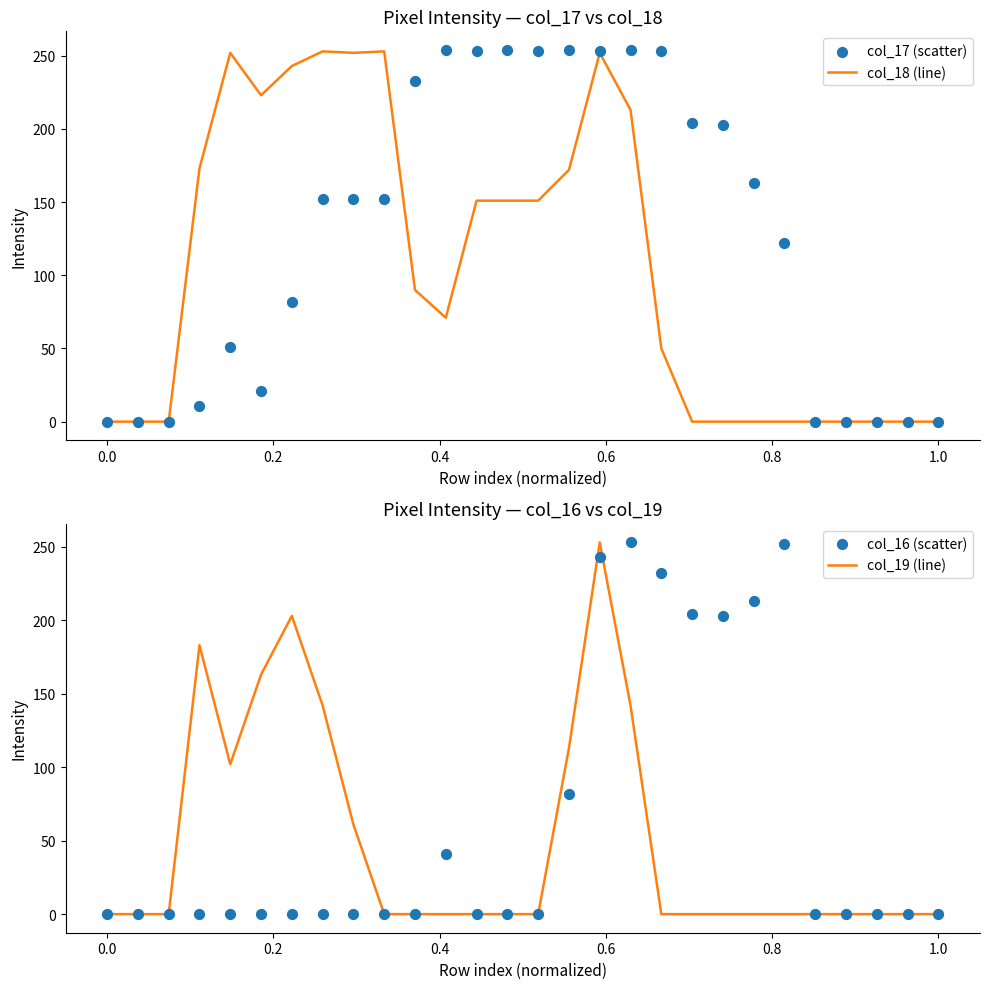

What is the maximum value for col_18 (line)?

253